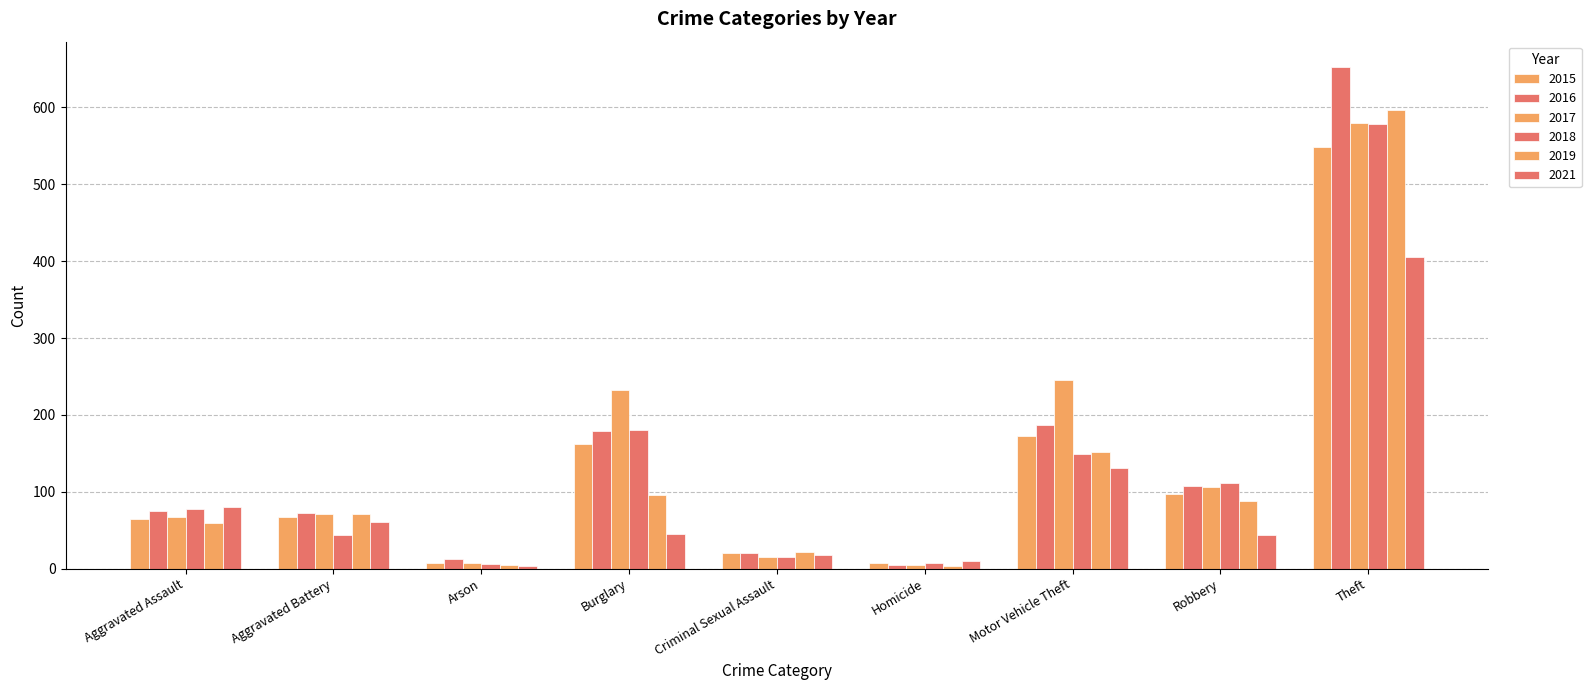

How many bars are there in each group?

6